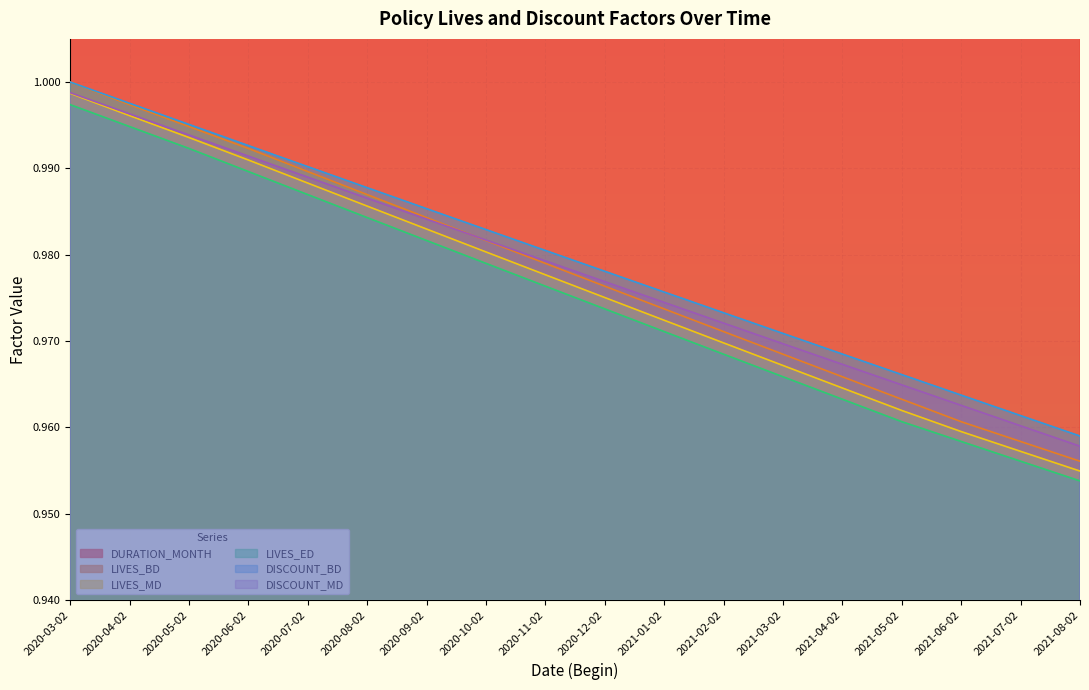

At how many categories does at least one series exceed 28?

18